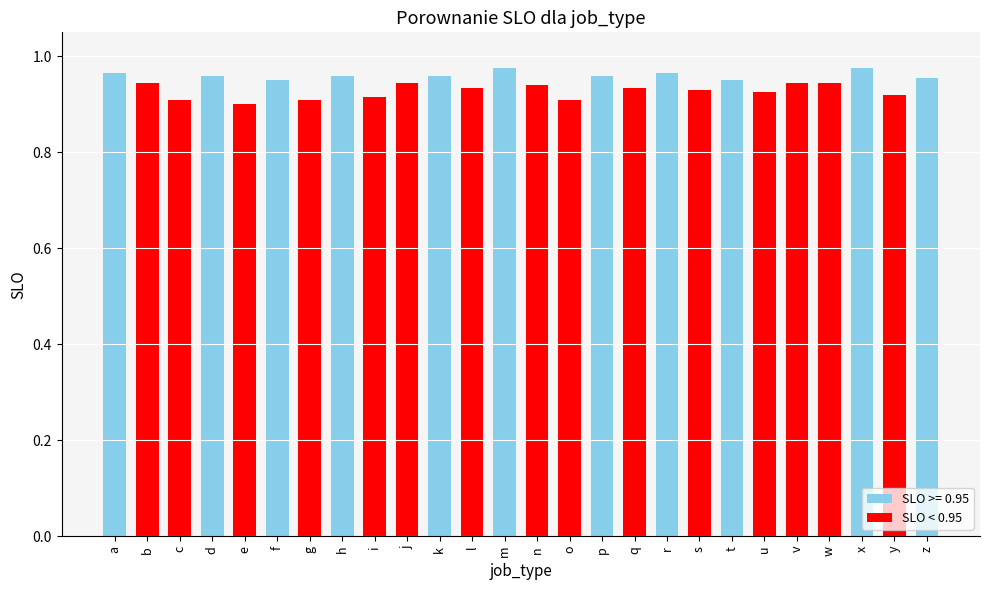

Which category has the lowest value across all series?

e